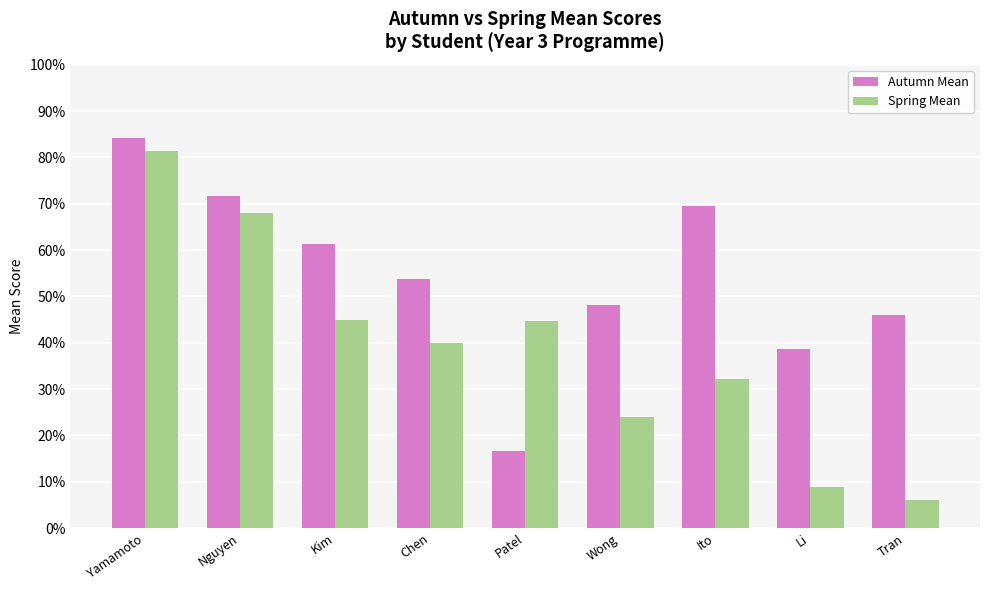

What is the label of the 3rd bar from the right?

Ito